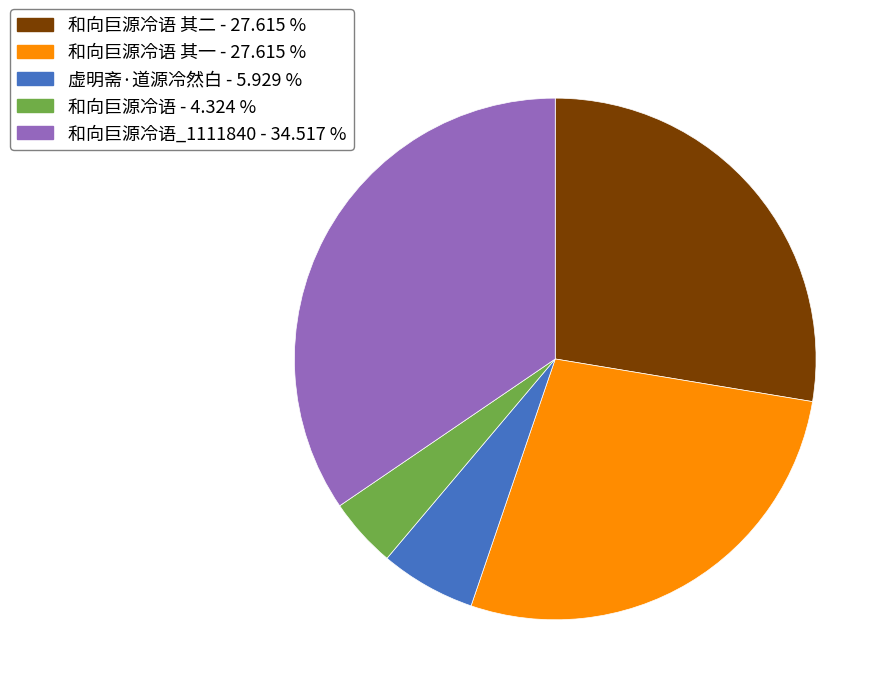

Is there any slice that represents more than half of the pie?

No